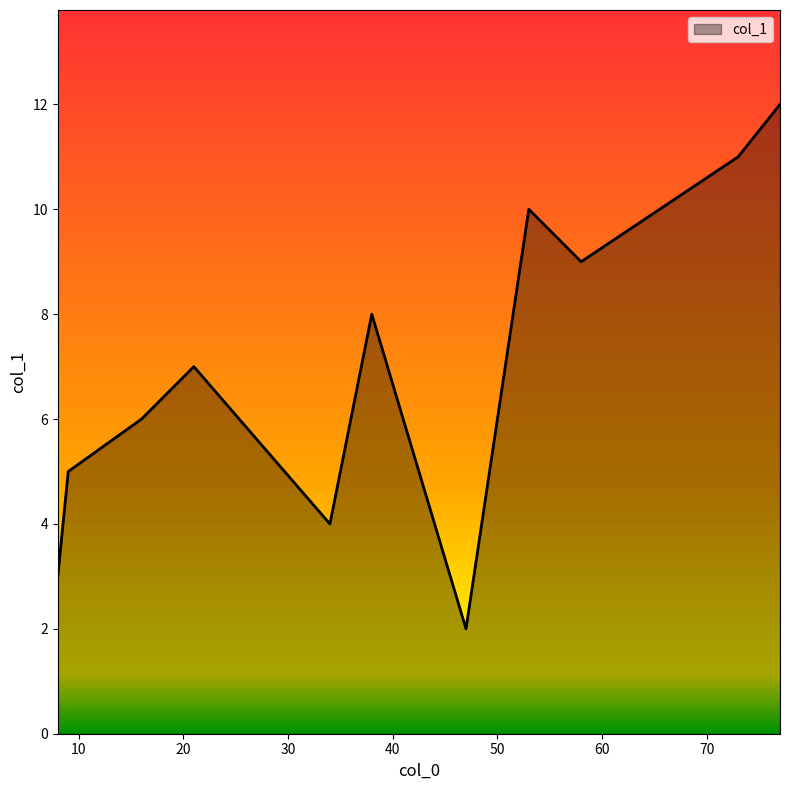

What is the difference between the maximum and minimum values?

10